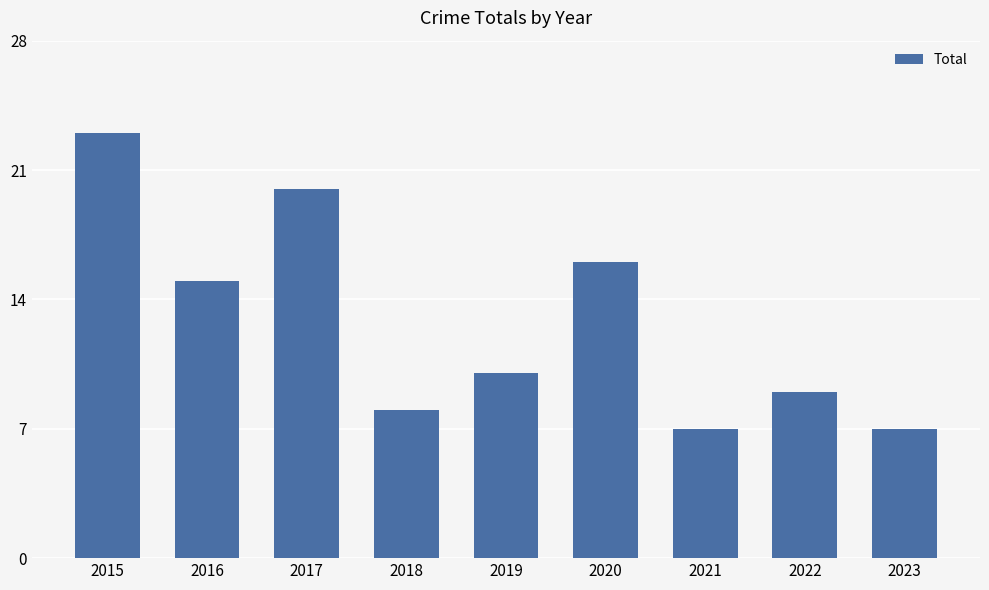

What is the minimum value shown in the chart?

7